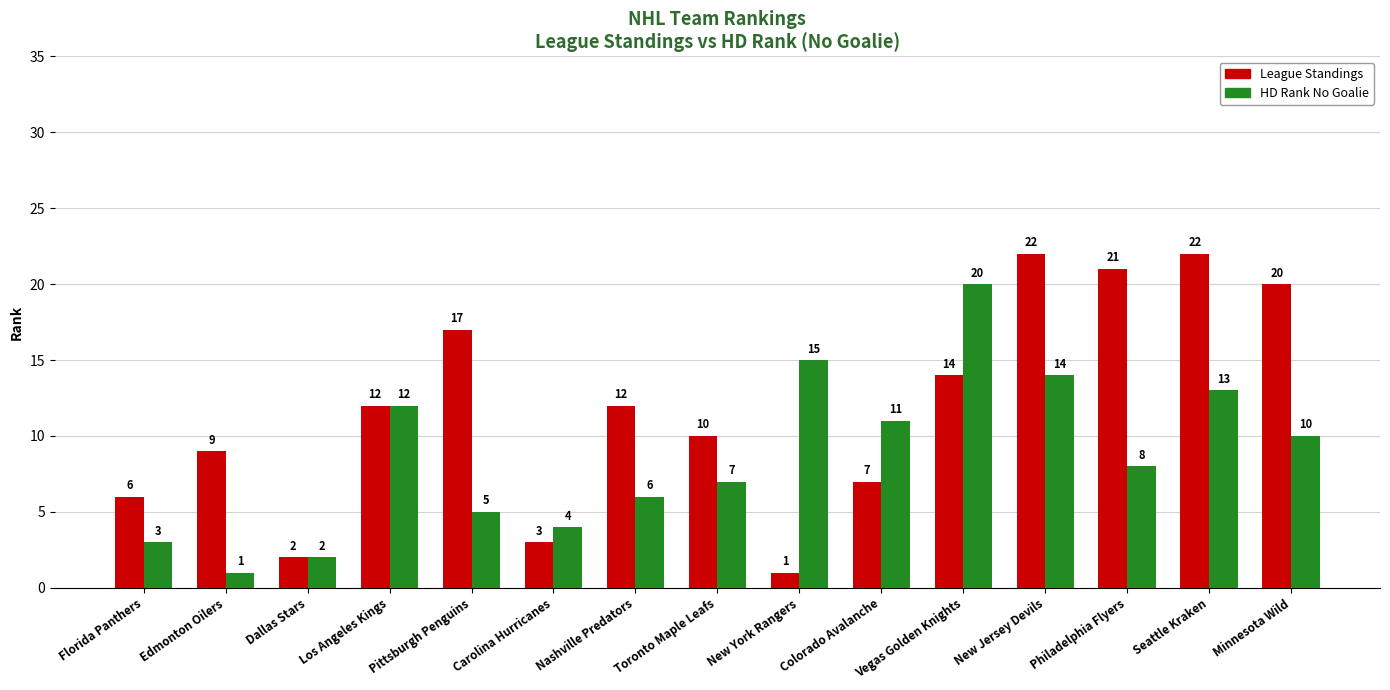

Does the chart contain stacked bars?

No